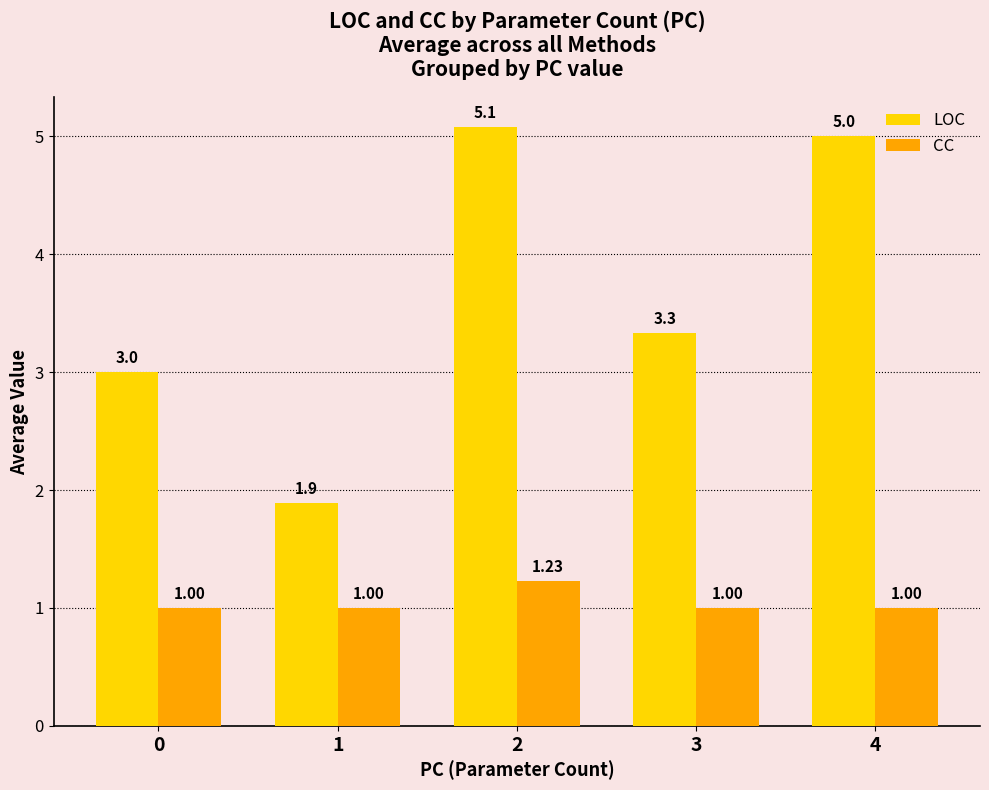

What is the spread (max minus min) of values at 1?

0.9